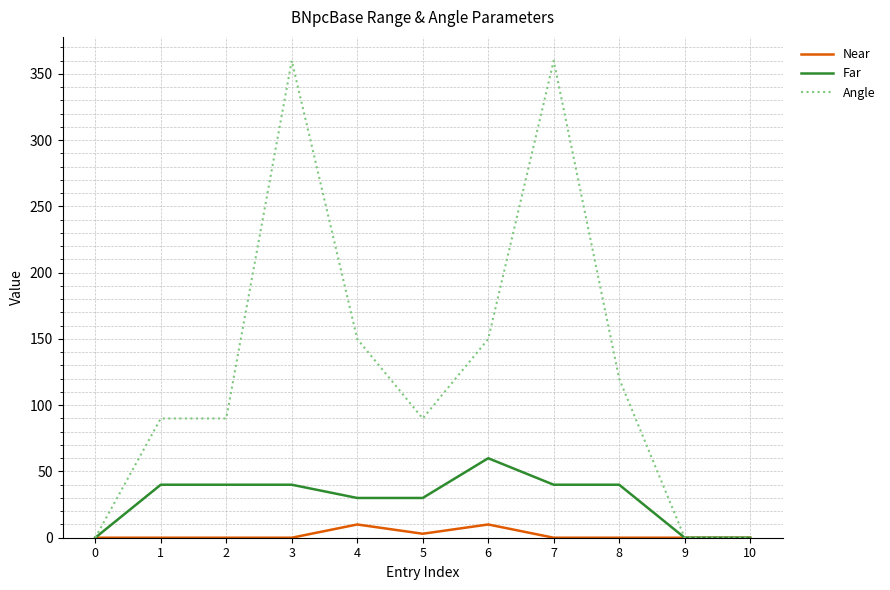

What is the sum of all Near values?

23